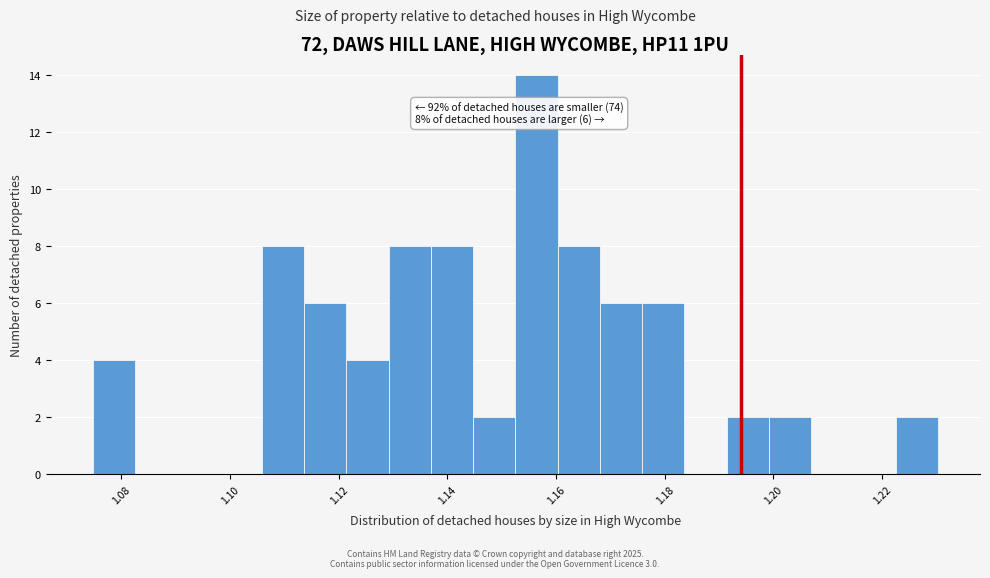

Around what value on the x-axis is the tallest bar? Give the approximate position of its centre, as read against the axis.

1.156